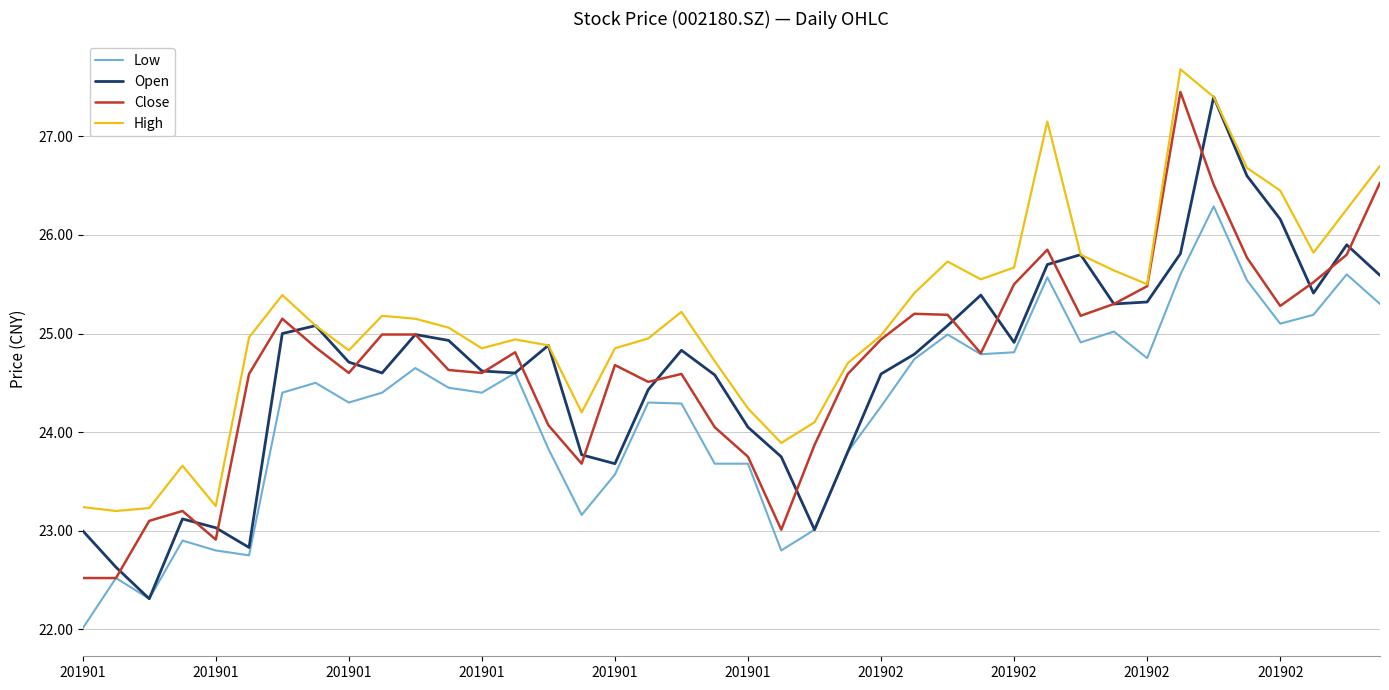

True or false: High and Low cross at least once.

False